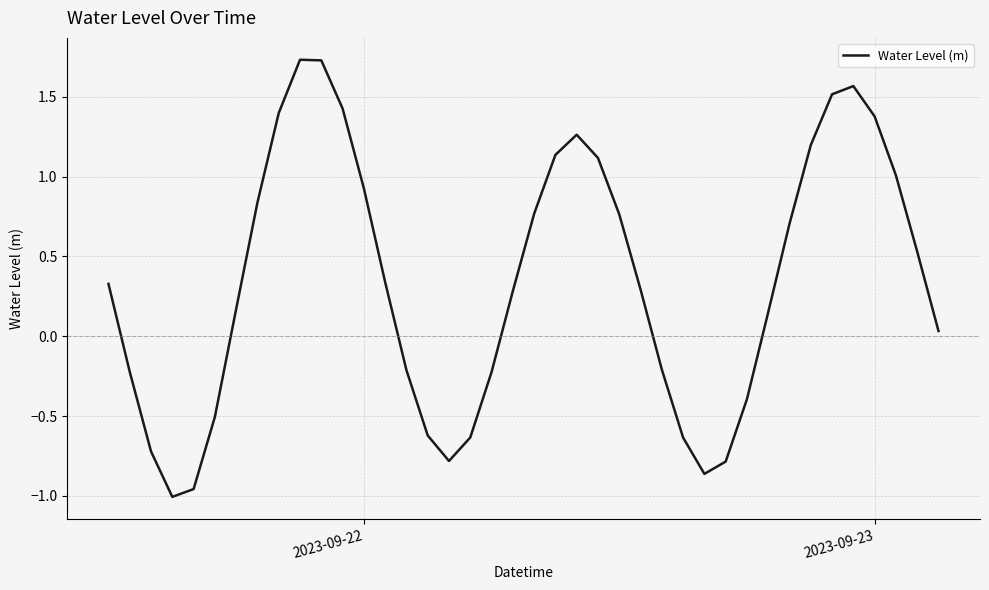

The value at 2023-09-23 is 1.4. True or false?

True